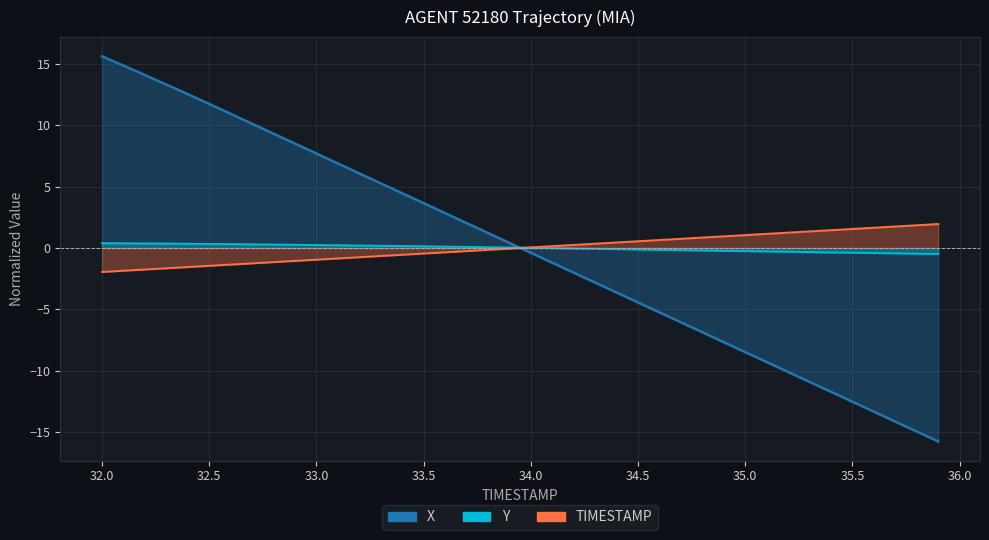

Which label corresponds to the largest value in the chart?

32.0